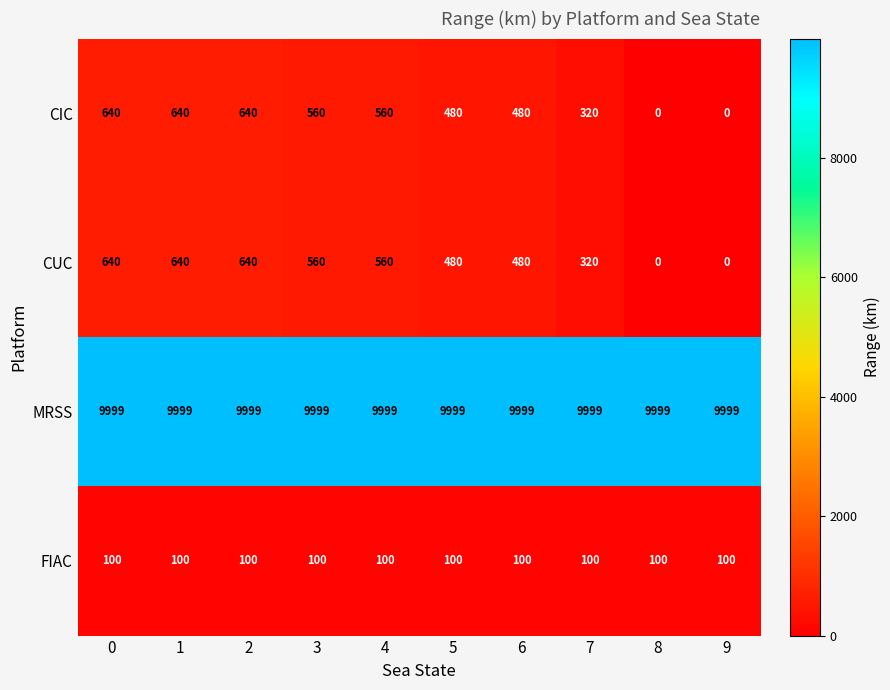

At how many categories does at least one series exceed 4630?

10